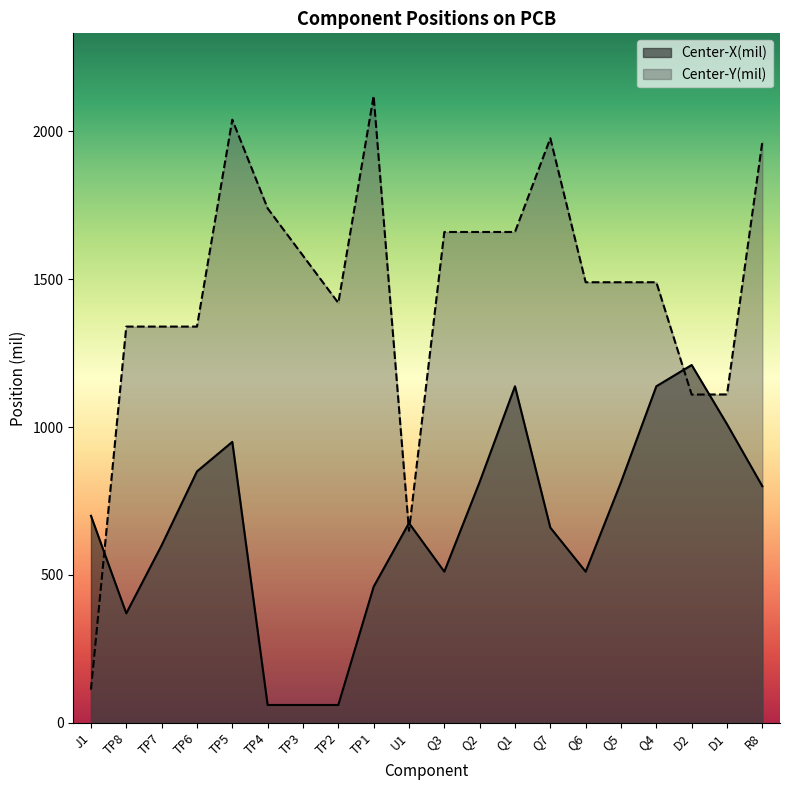

Rank the categories by Center-X(mil) value from highest to lowest.

D2, Q1, Q4, D1, TP5, TP6, Q2, Q5, R8, J1, U1, Q7, TP7, Q3, Q6, TP1, TP8, TP4, TP3, TP2